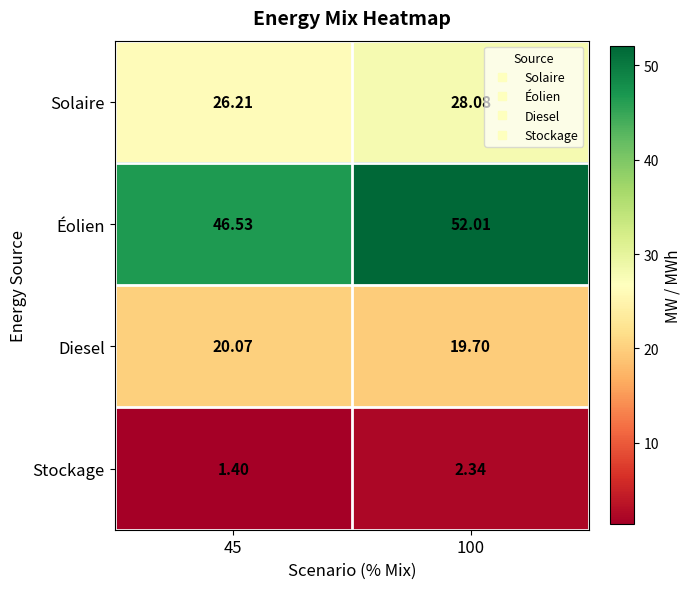

Rank the series at 100 from lowest to highest value.

Stockage, Diesel, Solaire, Éolien